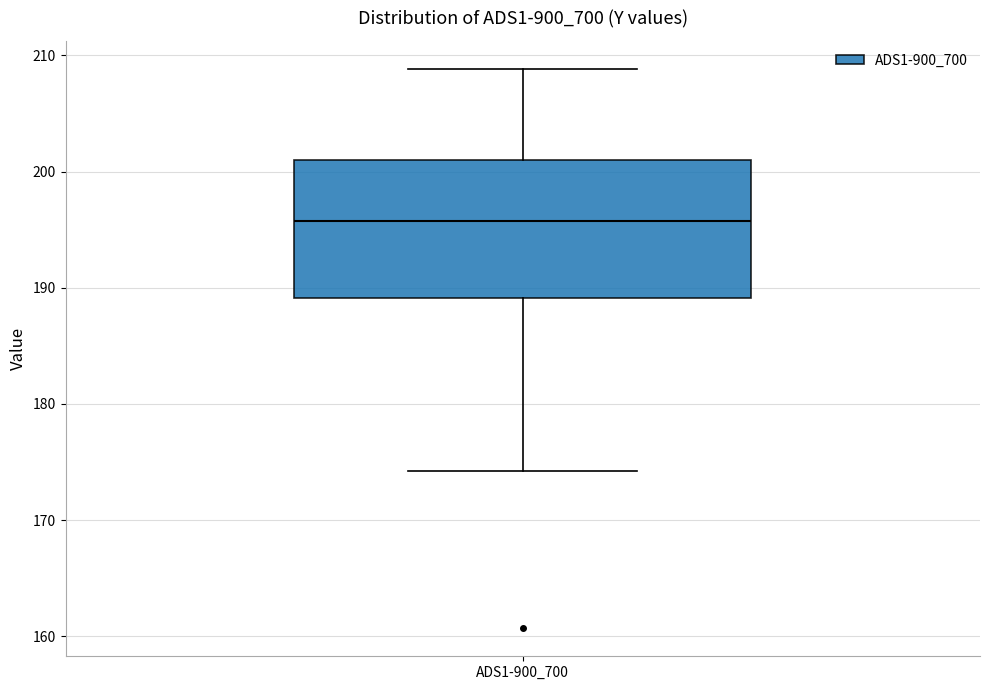

Read this box plot against the y-axis: the position of the median line, the range covered by the box, and the ends of both whiskers. The values are not printed on the chart, so give them approximately, as read against the axis.

median 196, box 189 to 201, whiskers 174 to 209